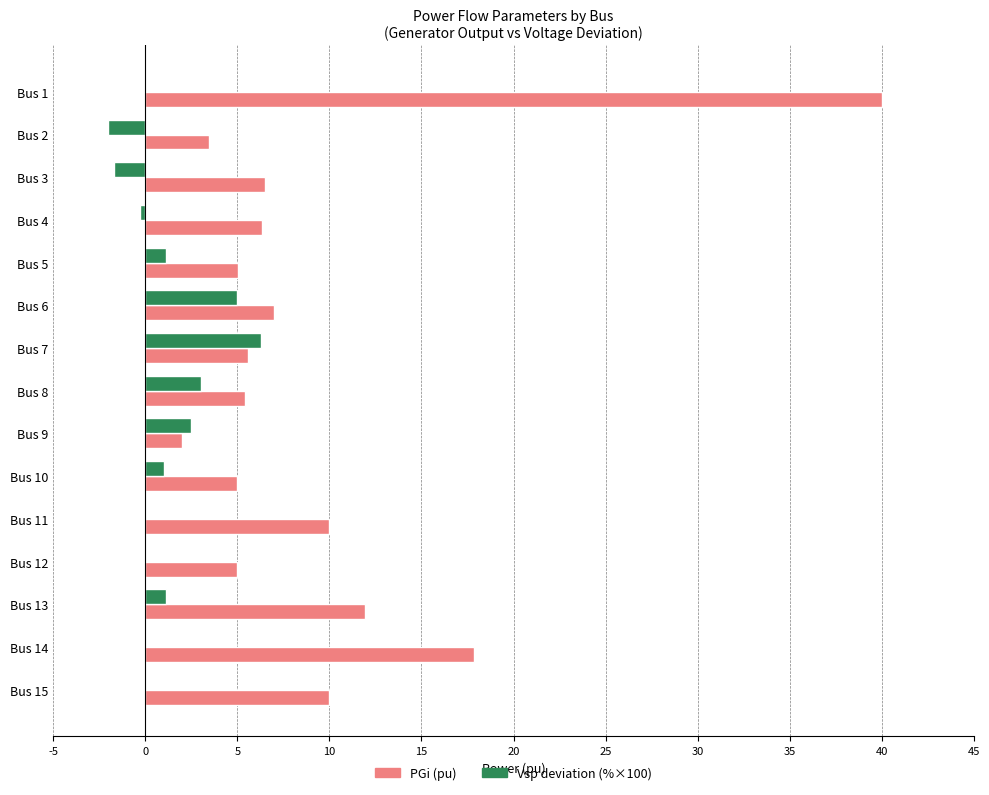

How many distinct data groups are displayed?

2